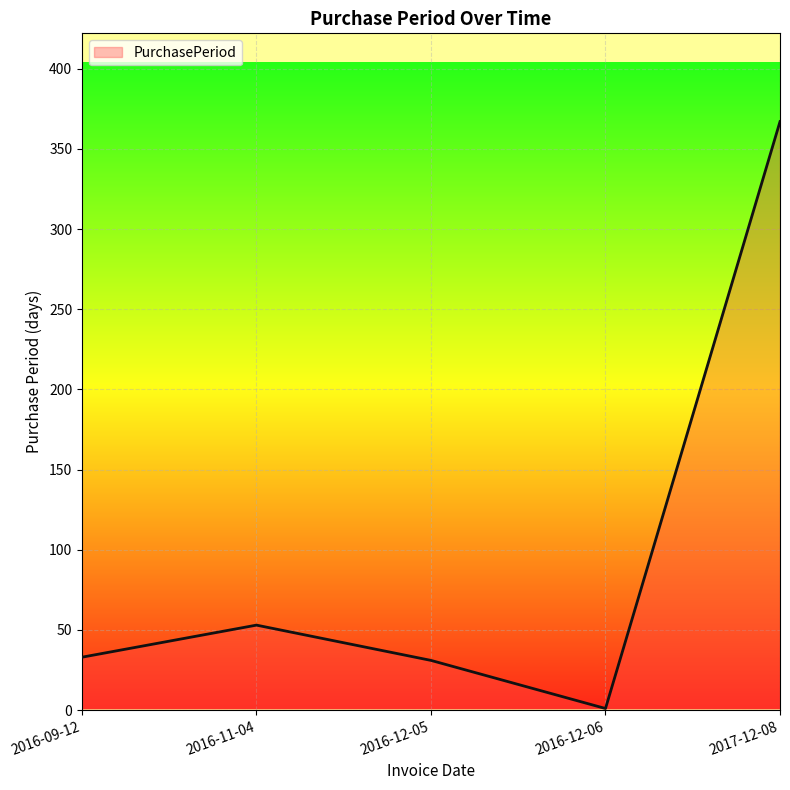

Does the chart have visible grid lines?

Yes